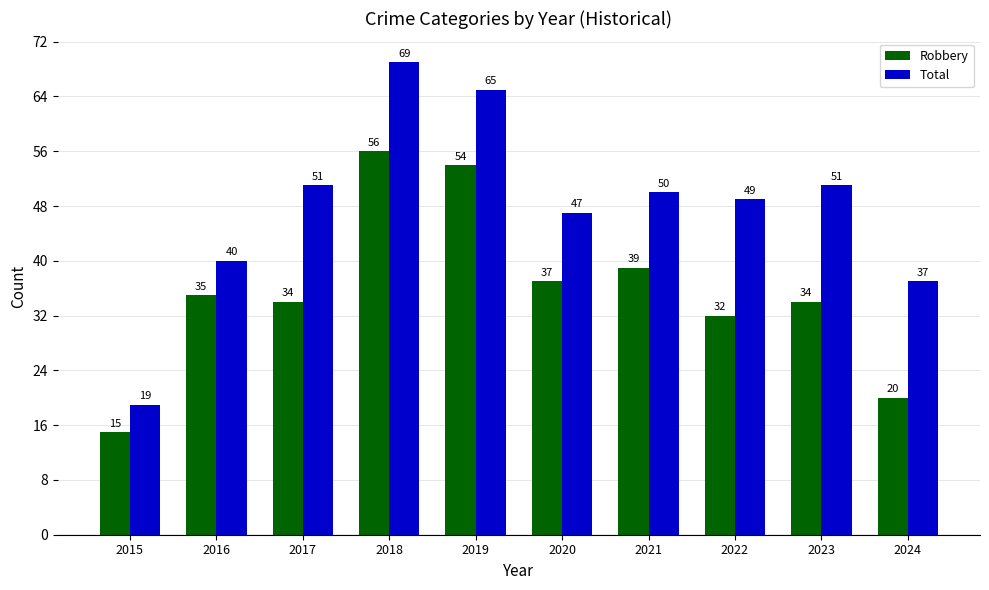

What is the minimum value shown in the chart?

15